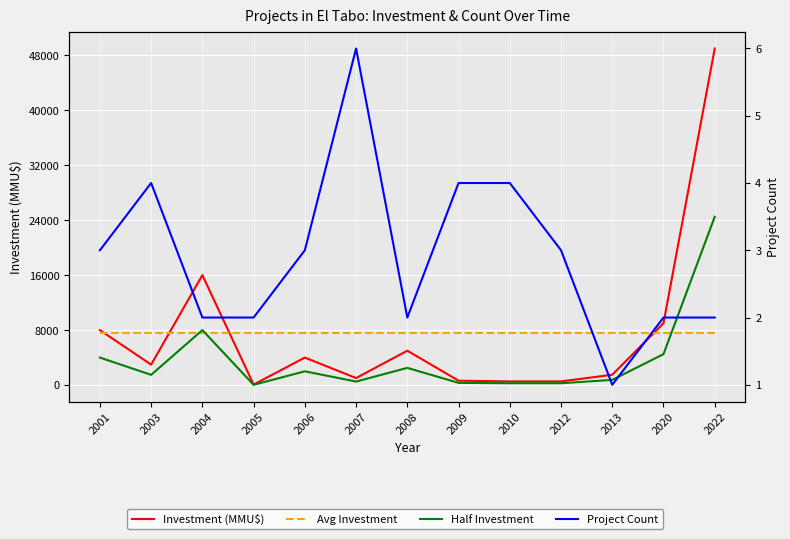

Is the value of Avg Investment at 2010 greater than the value of Half Investment at 2007?

Yes